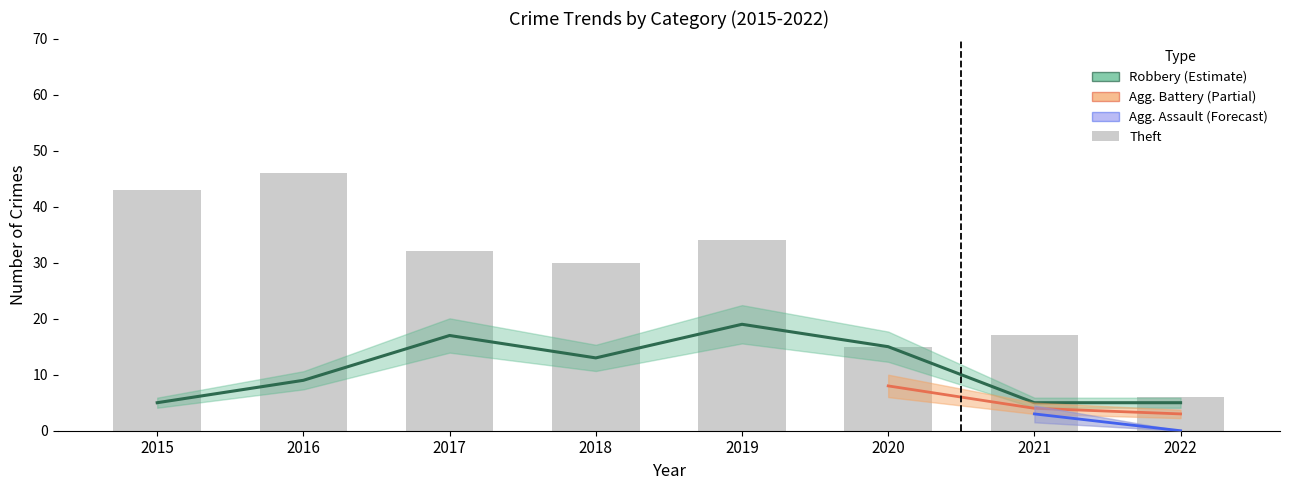

Which category has the highest value in the Theft series?

2016